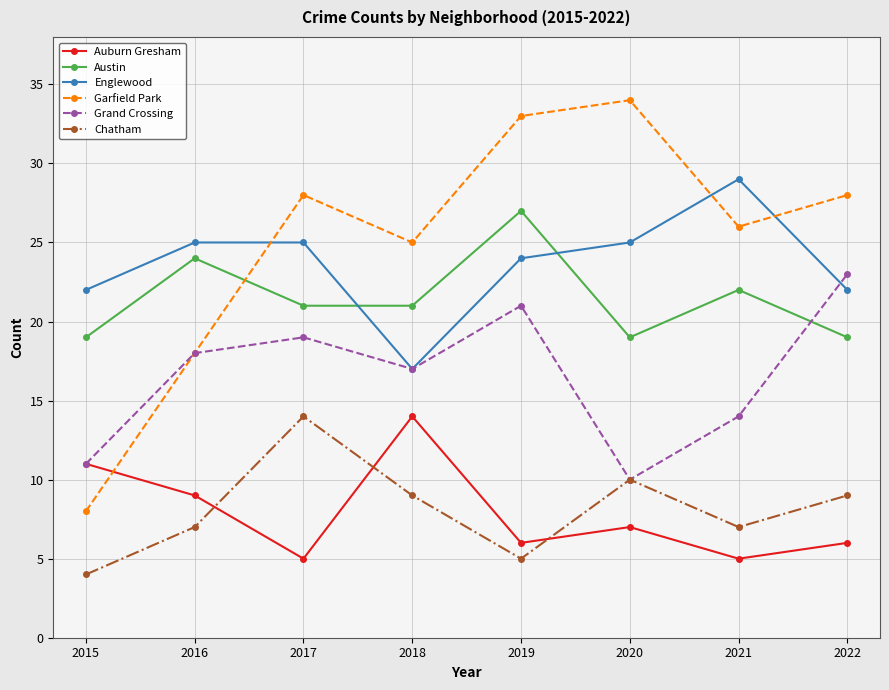

Is the value of Grand Crossing at 2018 greater than the value of Garfield Park at 2021?

No